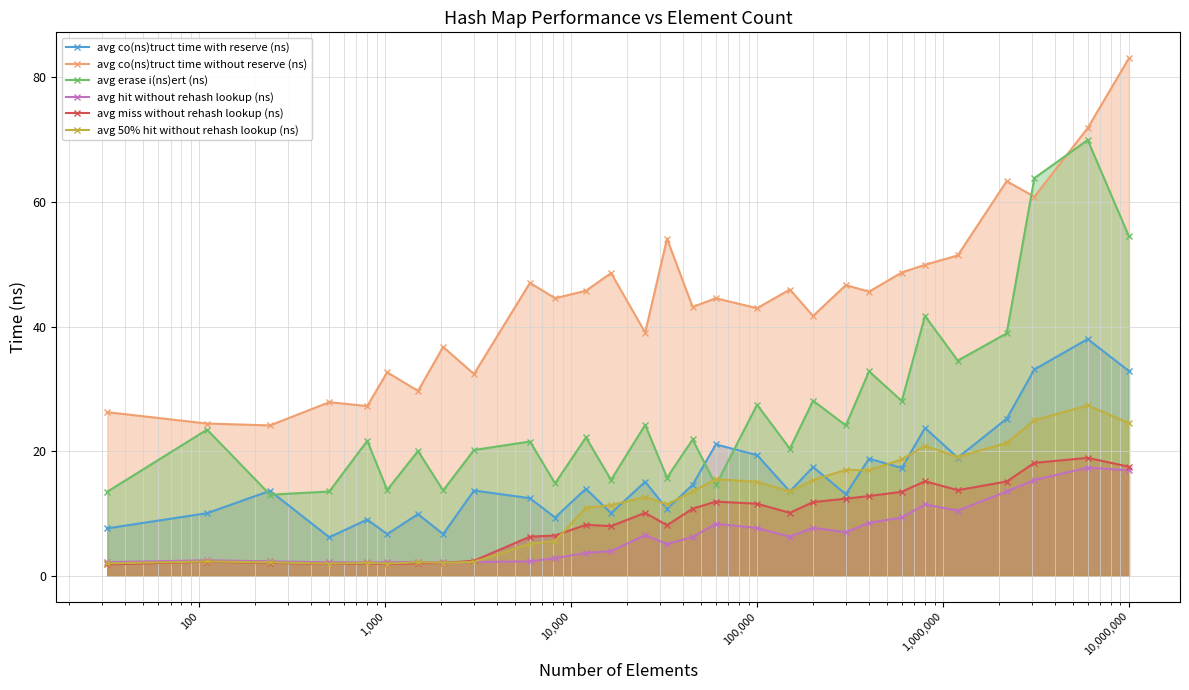

What is the maximum value for avg hit without rehash lookup (ns)?

17.3